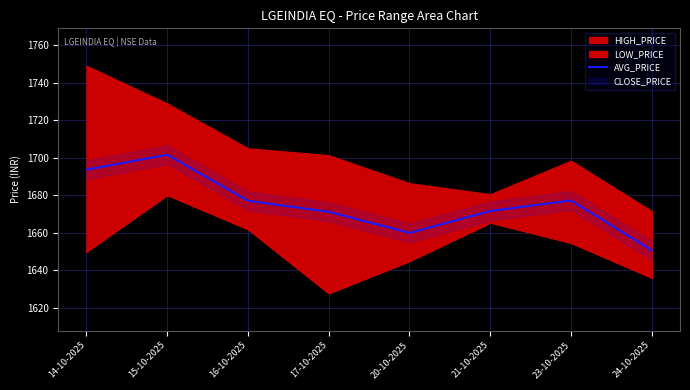

What is the approximate value at 17-10-2025?

1671.2